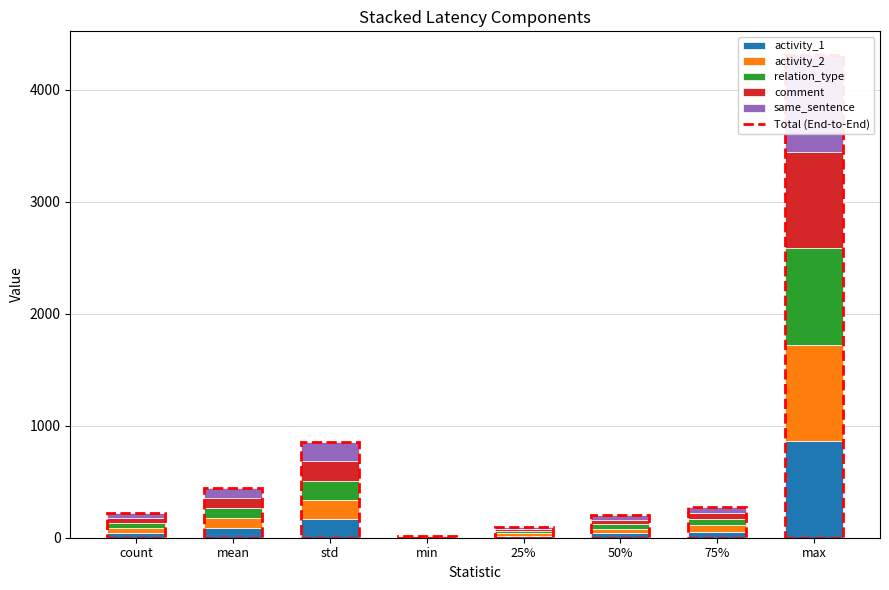

What is the label of the 7th bar from the left?

75%